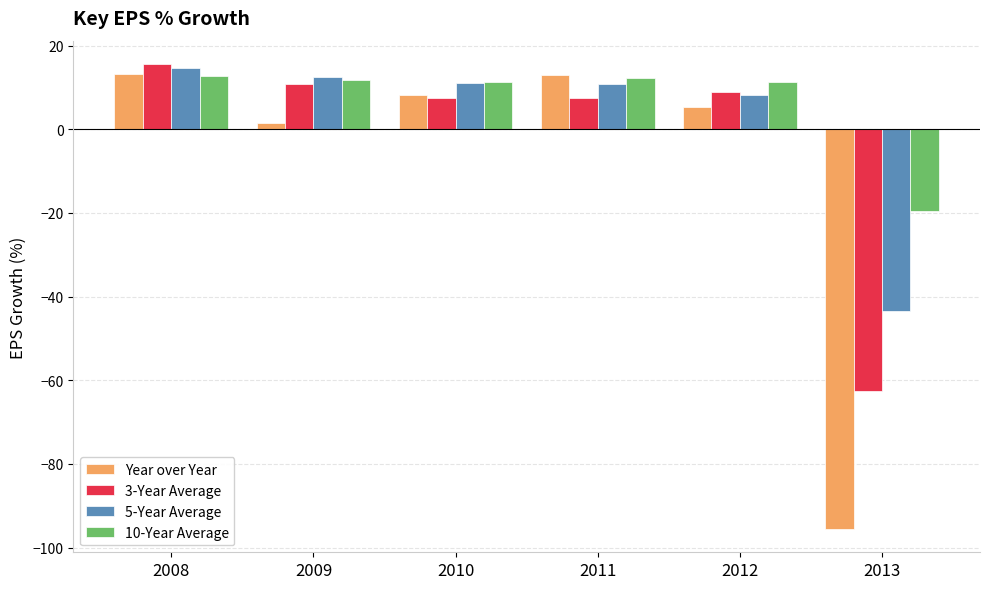

The 3-Year Average series shows 4.1 at 2008. True or false?

False